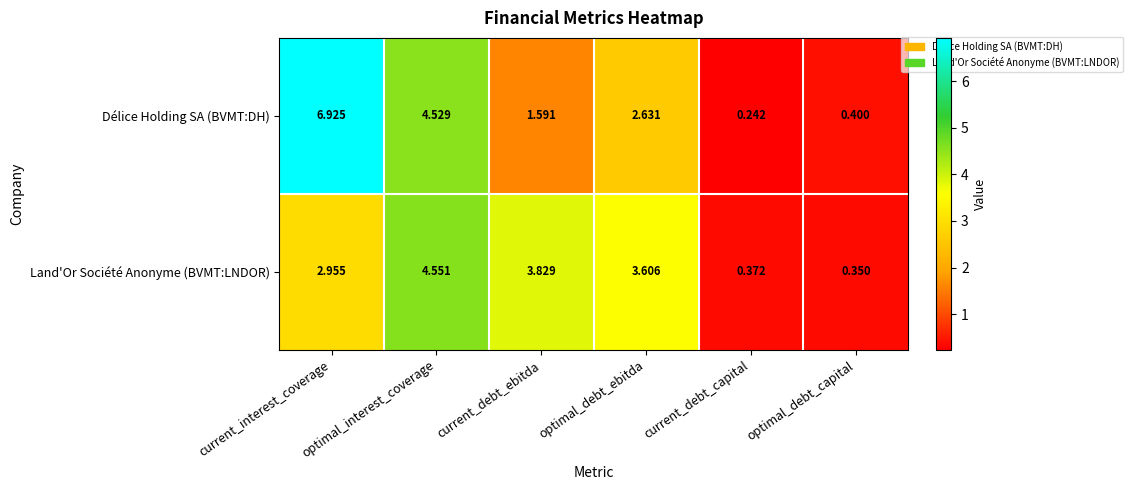

Which series has the largest range (max minus min)?

Délice Holding SA (BVMT:DH)